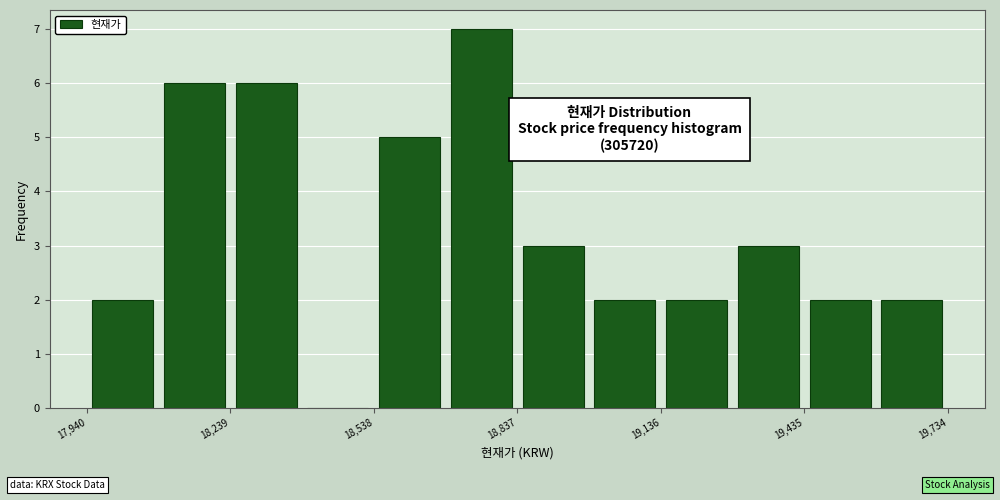

Around what value on the x-axis is the tallest bar? Give the approximate position of its centre, as read against the axis.

18750